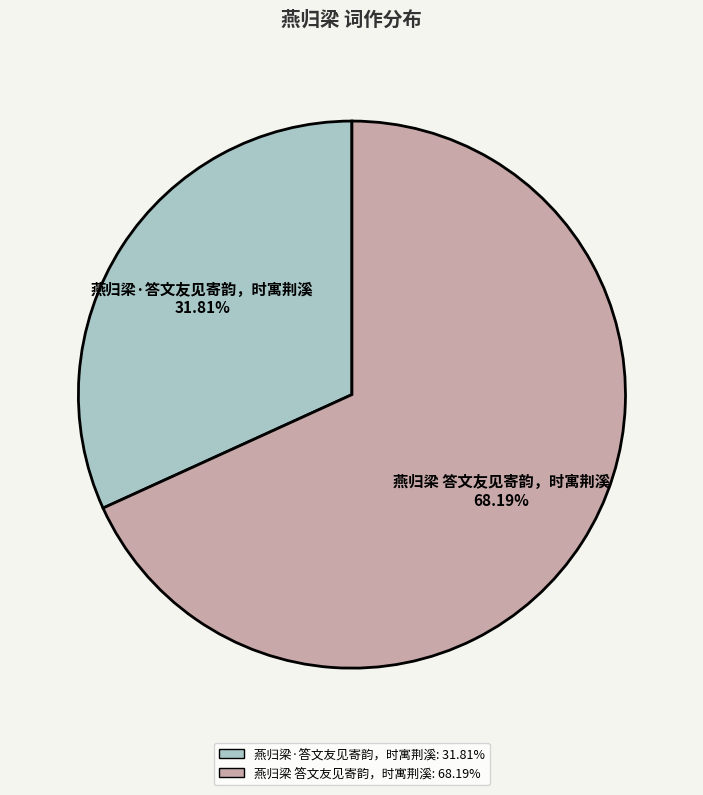

To the nearest percent, what is the average slice percentage?

50%